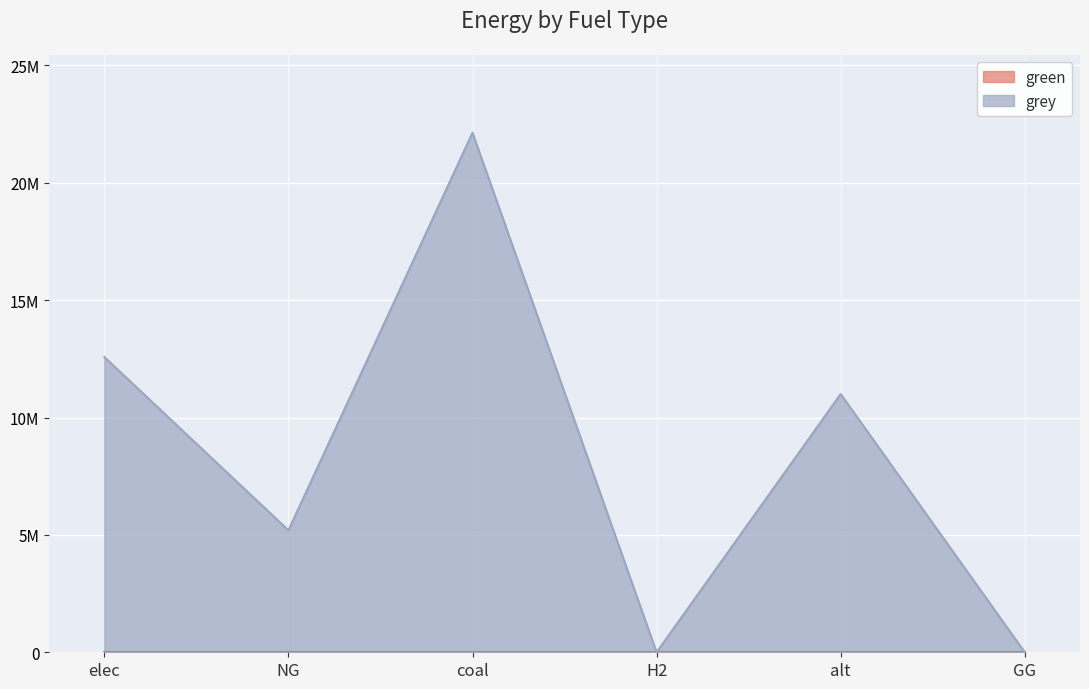

Does the chart display data point markers on the line(s)?

No